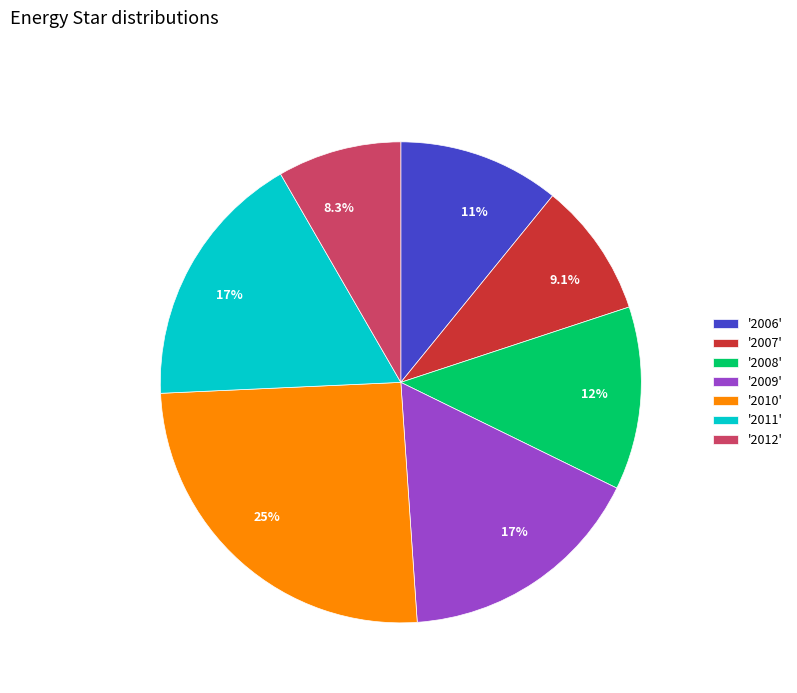

Does any single category account for the majority?

No